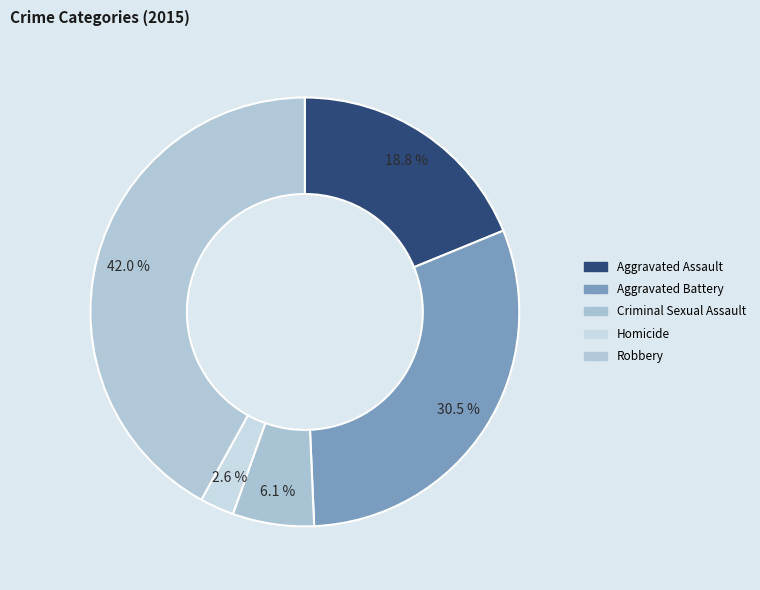

How many segments does this pie chart have?

5